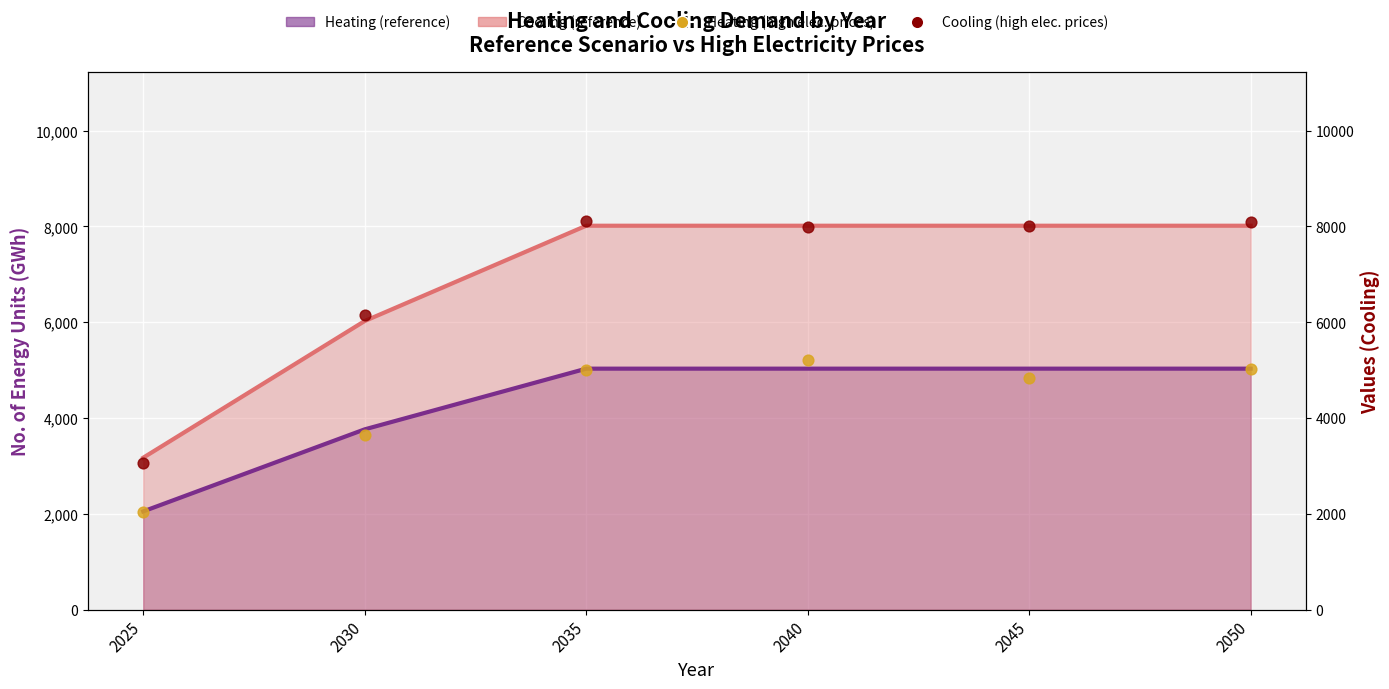

At which category is the sum across all series the highest?

2040